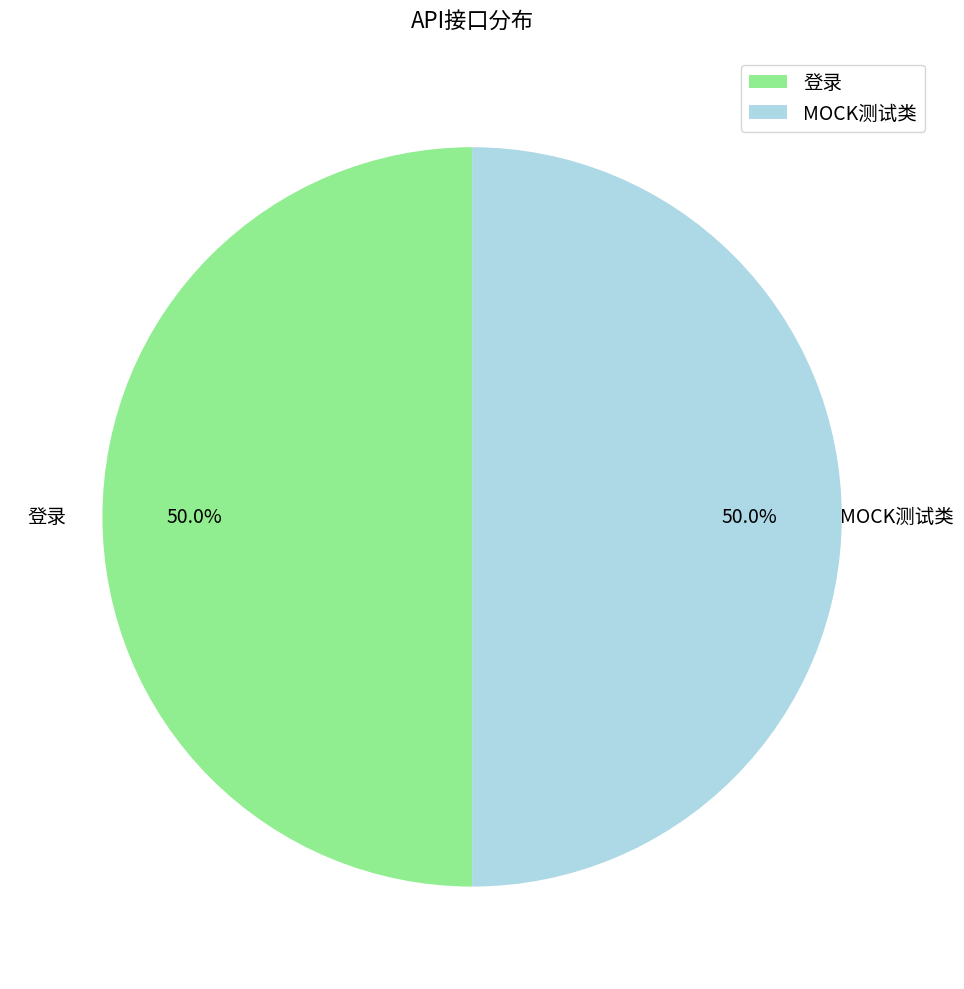

What percentage is the MOCK测试类 slice, to the nearest percent?

50%